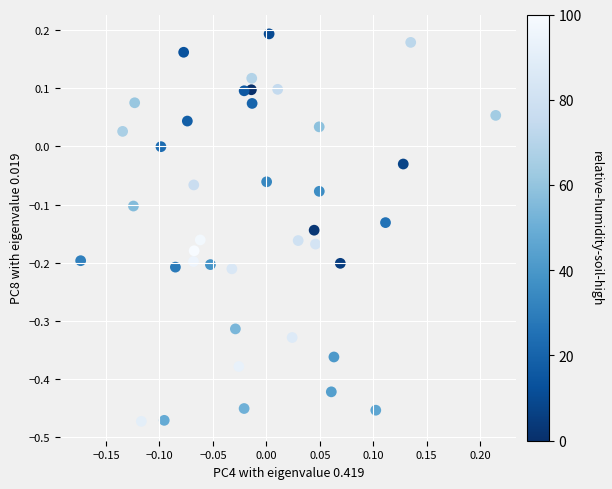

What is the range of X values (max minus min)?

0.4